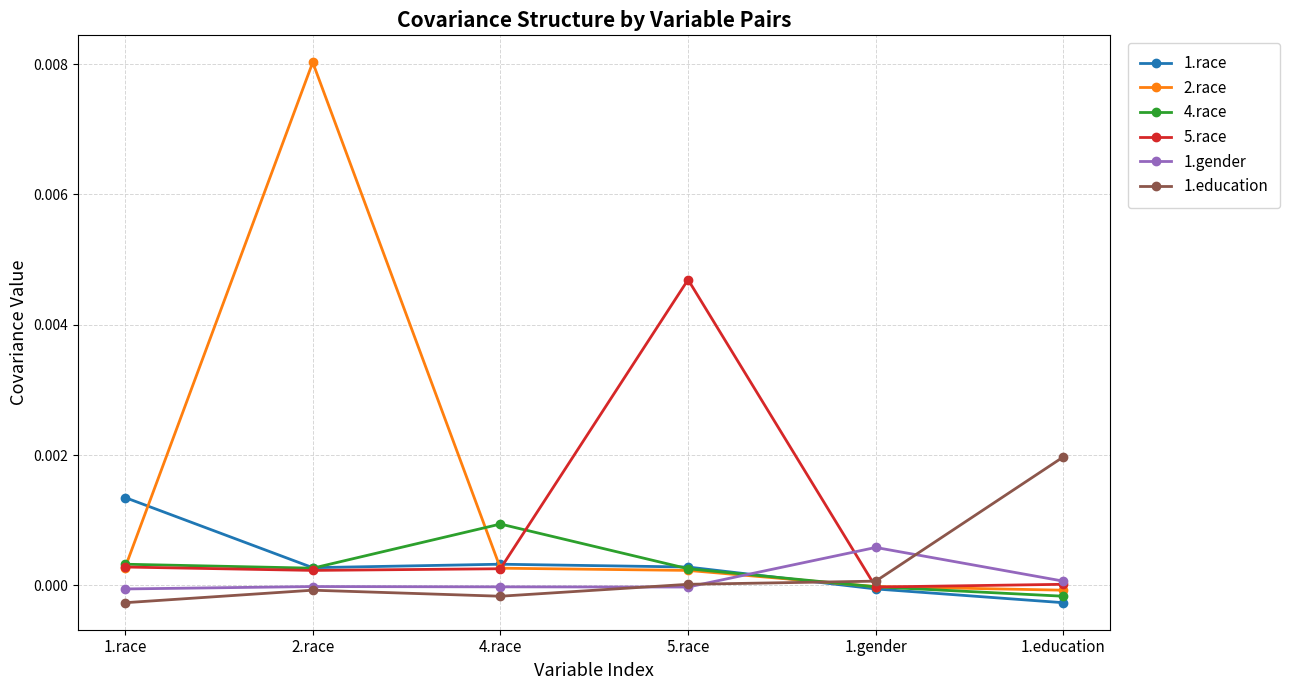

At how many categories does at least one series exceed 0?

6